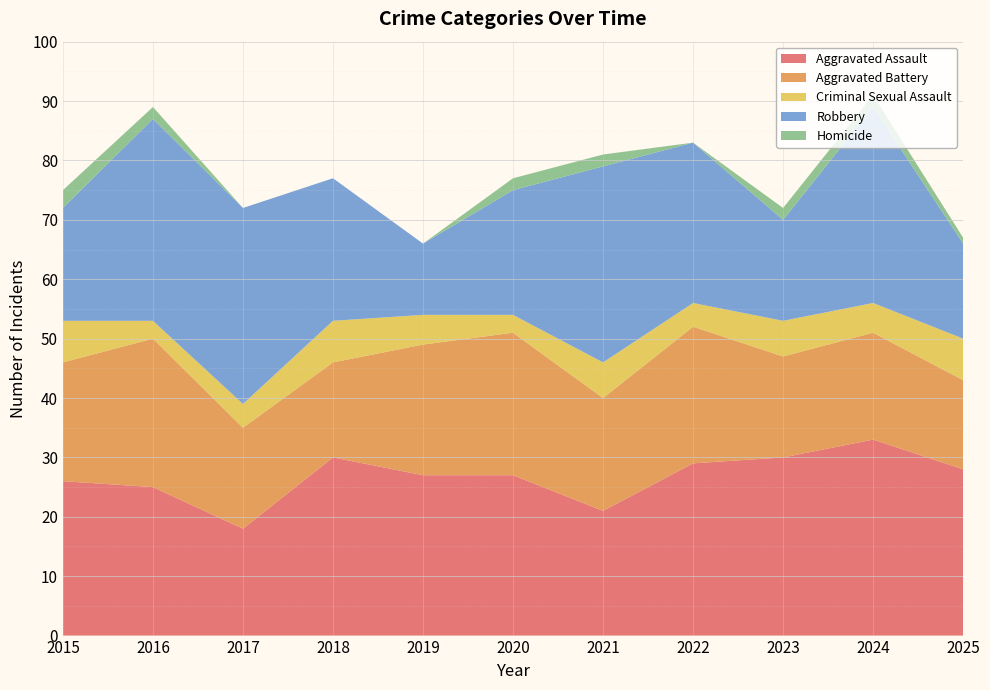

Reading left to right, what are all the values shown in this chart?

Aggravated Assault: 26	25	18	30	27	27	21	29	30	33	28
Aggravated Battery: 20	25	17	16	22	24	19	23	17	18	15
Criminal Sexual Assault: 7	3	4	7	5	3	6	4	6	5	7
Robbery: 19	34	33	24	12	21	33	27	17	33	16
Homicide: 3	2	0	0	0	2	2	0	2	2	1